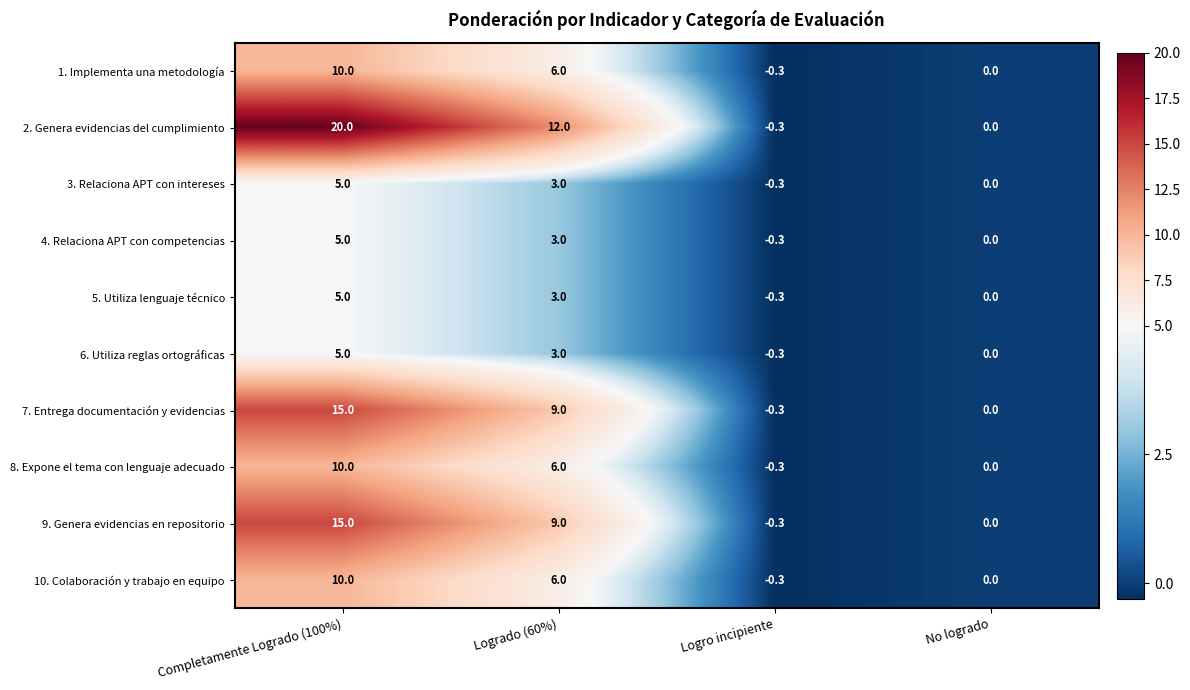

What is the average value of the 1. Implementa una metodología series?

3.9